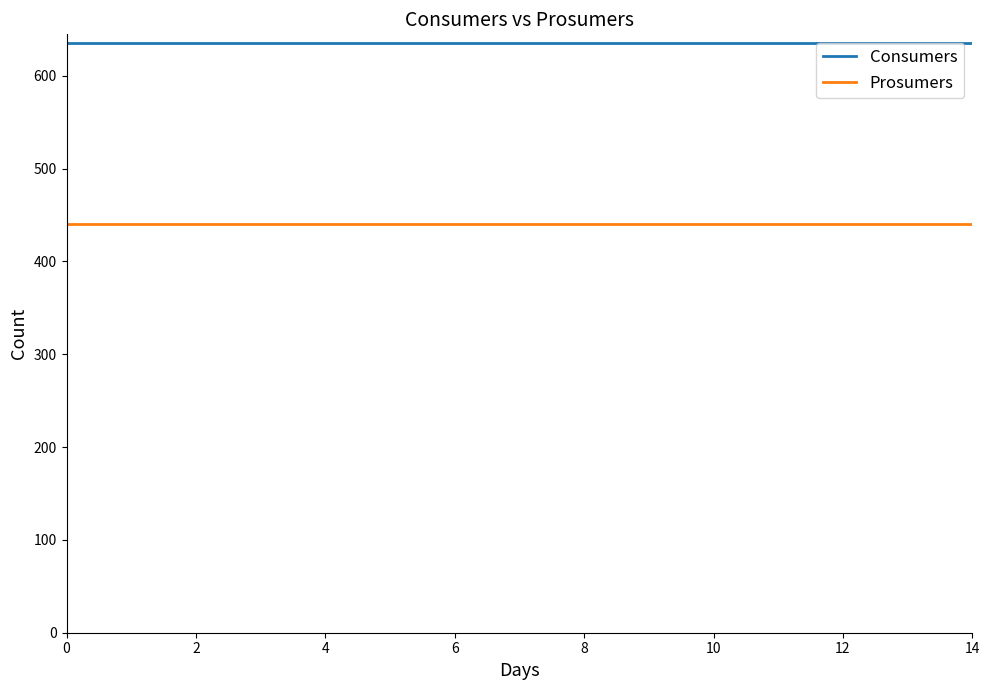

True or false: Prosumers and Consumers cross at least once.

False